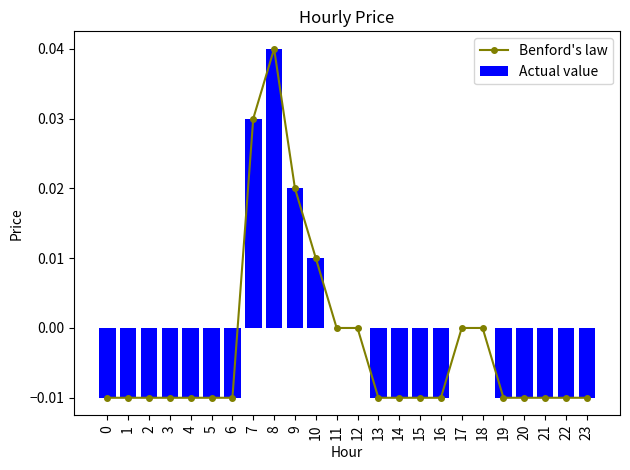

How many values in the Actual value series are below 0?

16